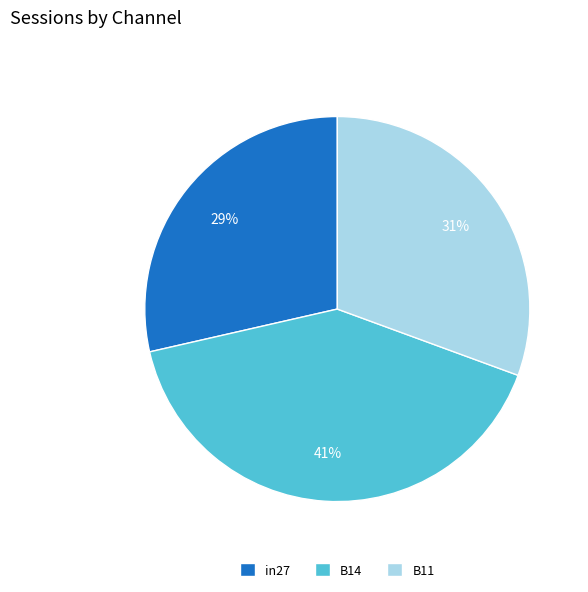

Which slice is the largest?

B14